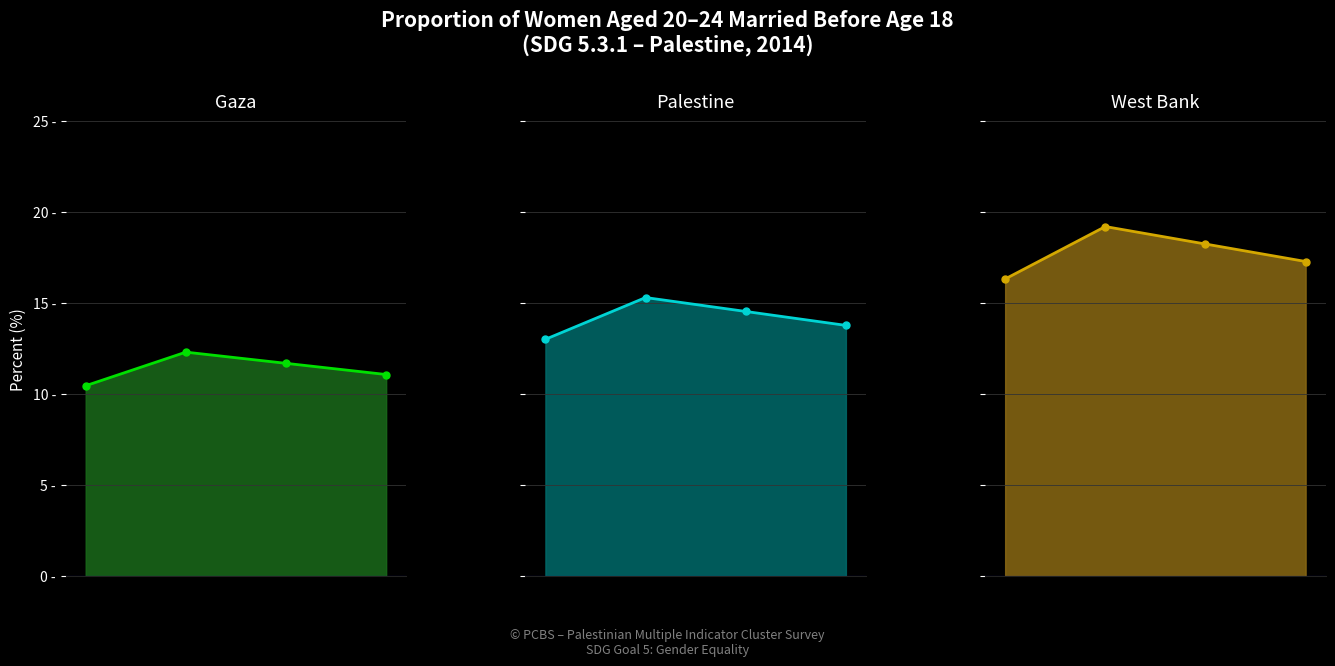

List the labels in order of Gaza line value, largest first.

1, 2, 3, 0